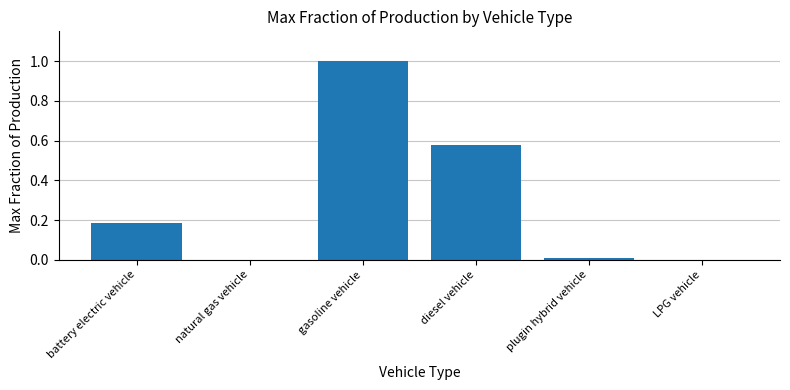

The chart shows a value of 0.0 at LPG vehicle. True or false?

True